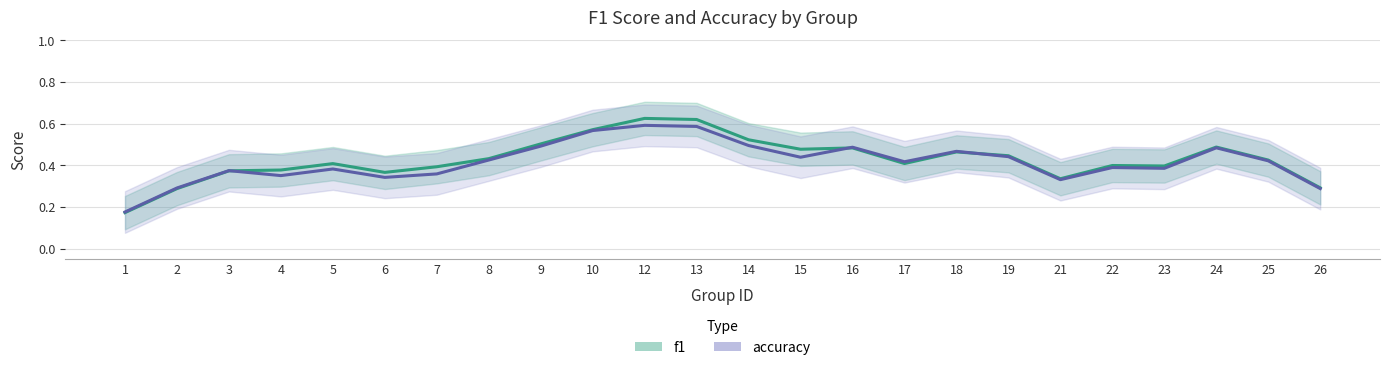

At which category is the sum across all series the highest?

12